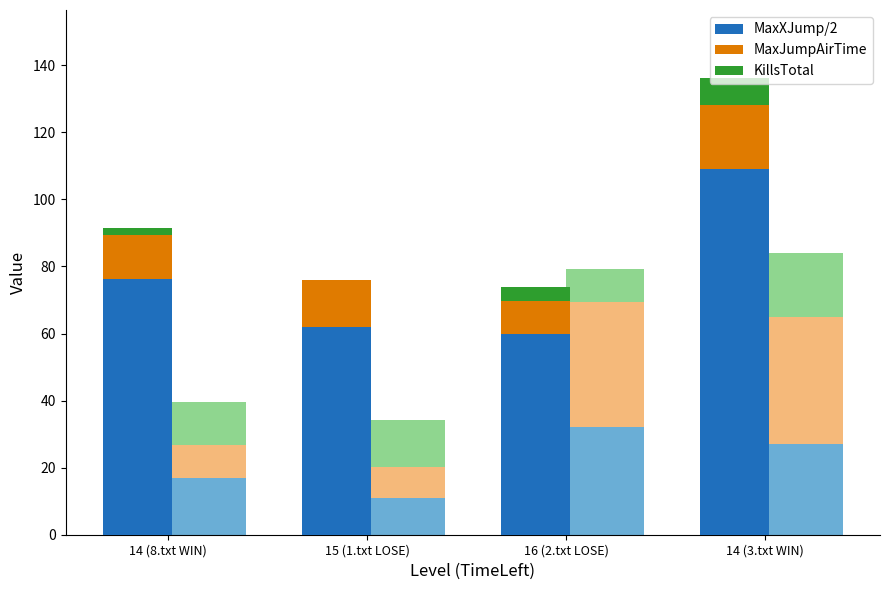

Between 16 (2.txt LOSE) and 15 (1.txt LOSE), which is larger?

15 (1.txt LOSE)